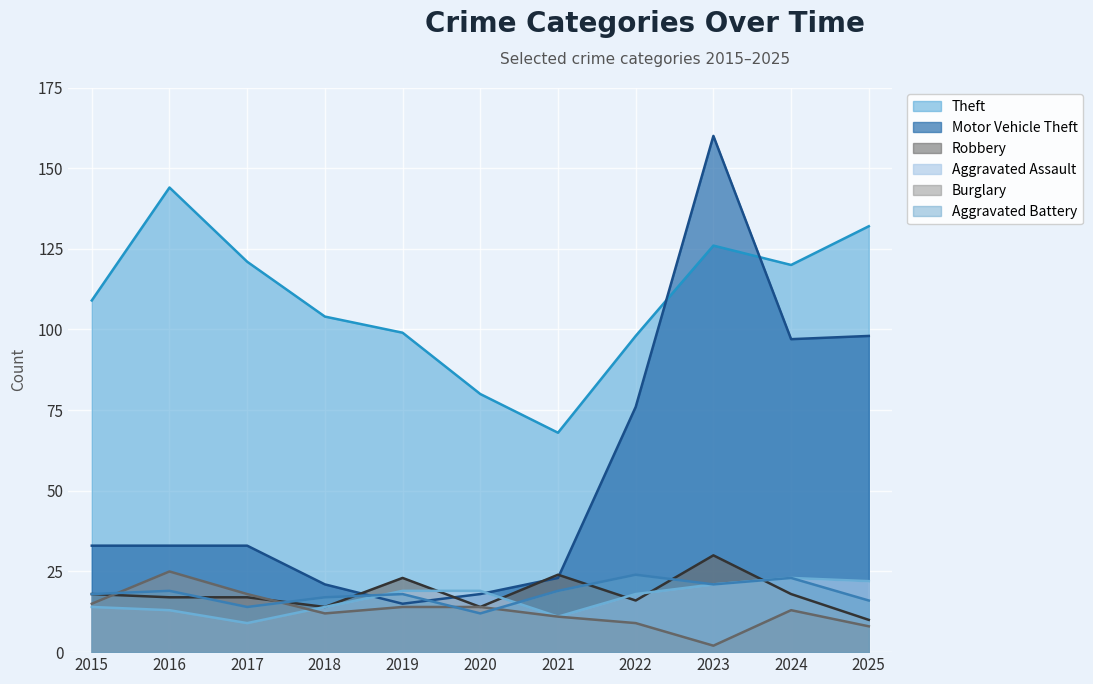

What is the value of the Aggravated Battery point at the 4th from the left?

17